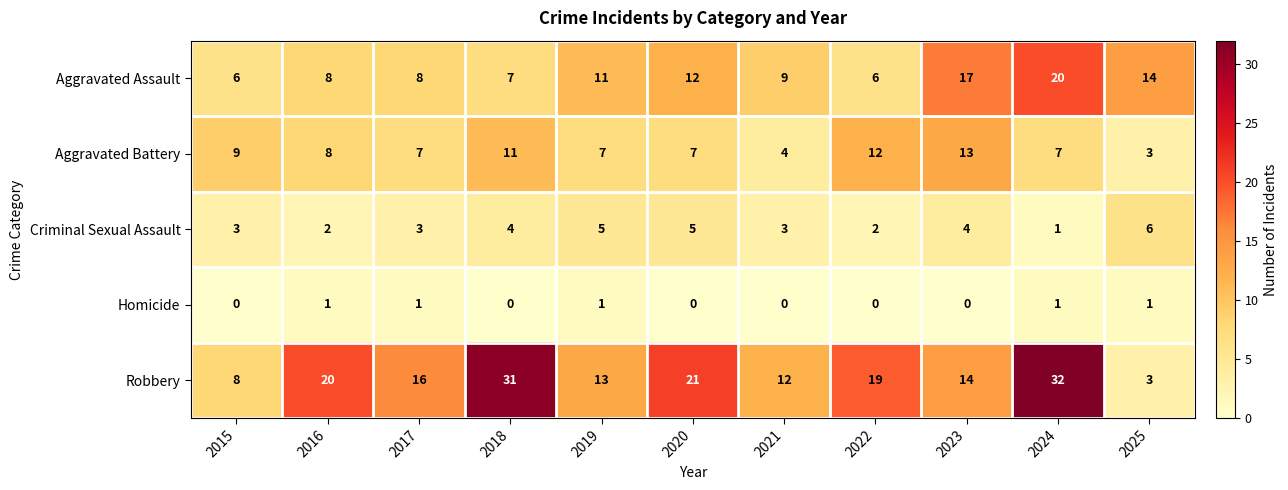

Rank the series by their maximum value, from lowest to highest.

Homicide, Criminal Sexual Assault, Aggravated Battery, Aggravated Assault, Robbery